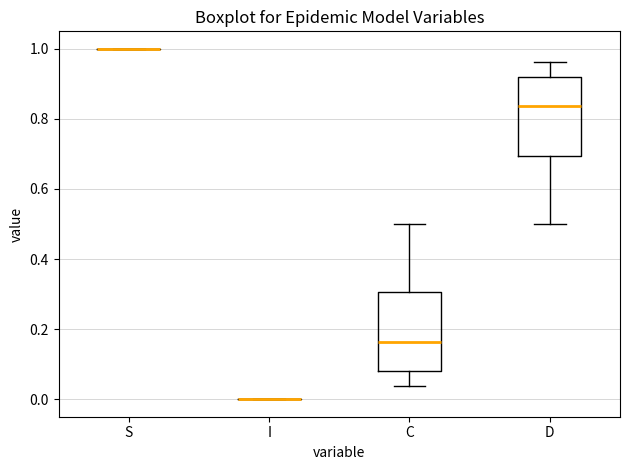

Reading left to right, read every box against the y-axis: the position of its median line, the range the box covers, and the ends of its whiskers. The values are not printed on the chart, so give them approximately, as read against the axis.

S: box collapsed to a line at 1.00, whiskers 1.00 to 1.00
I: box collapsed to a line at 0.00, whiskers 0.00 to 0.00
C: median 0.16, box 0.08 to 0.30, whiskers 0.04 to 0.50
D: median 0.84, box 0.70 to 0.92, whiskers 0.50 to 0.96